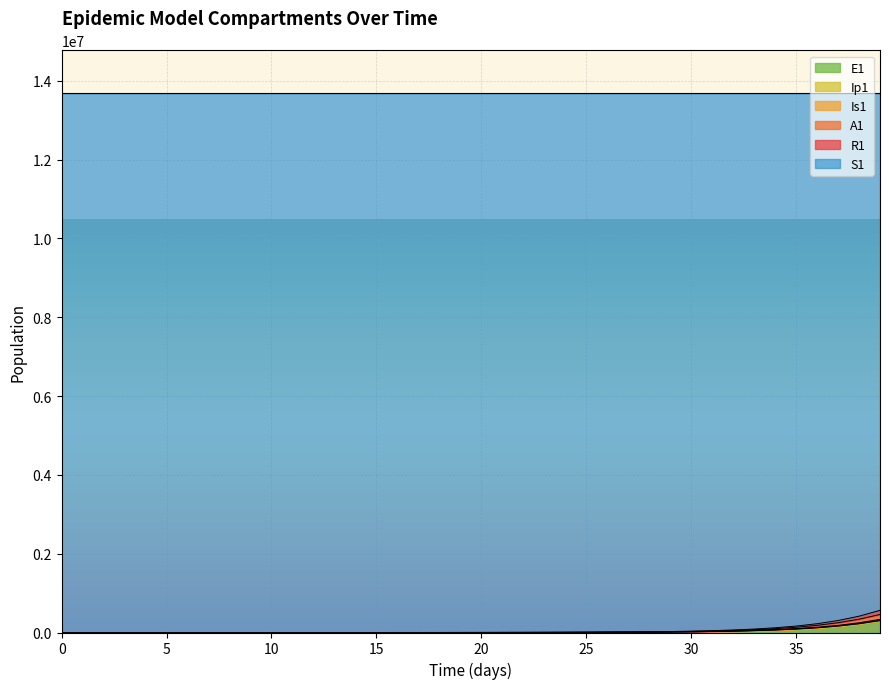

True or false: E1 has a value of 3.5 at 3.

True